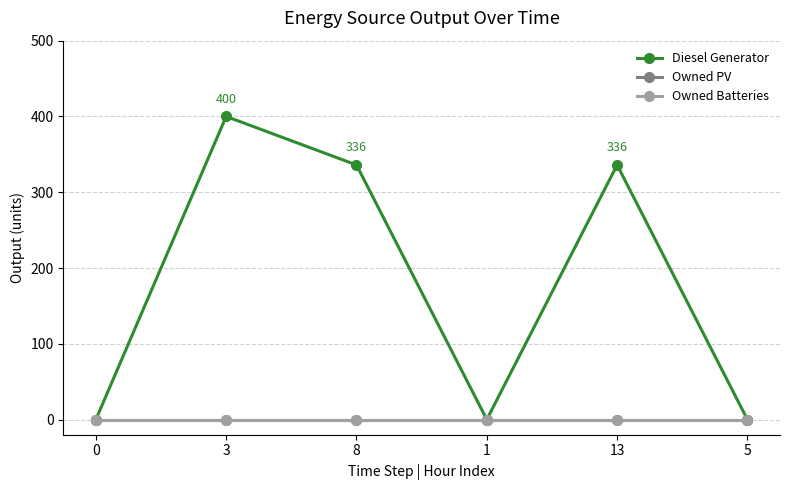

True or false: Owned Batteries and Owned PV intersect in this chart.

False